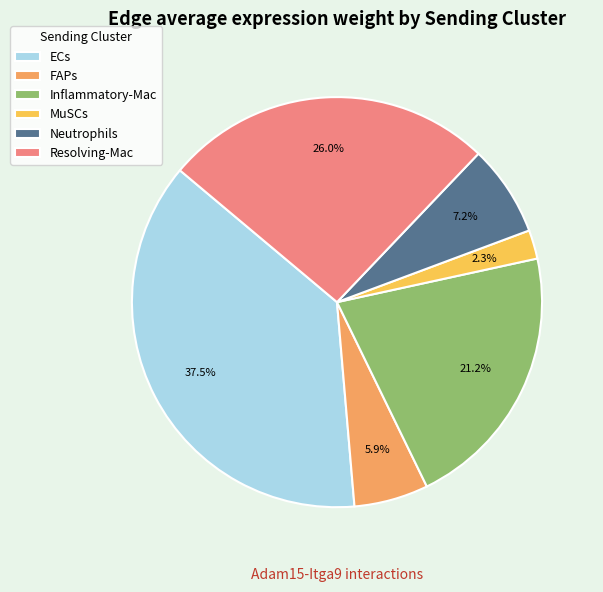

Count the number of slices in the pie.

6